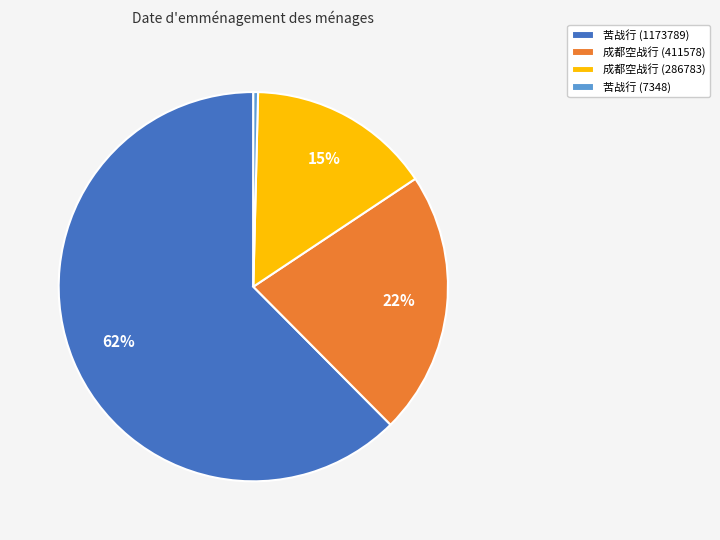

Count the number of slices in the pie.

4